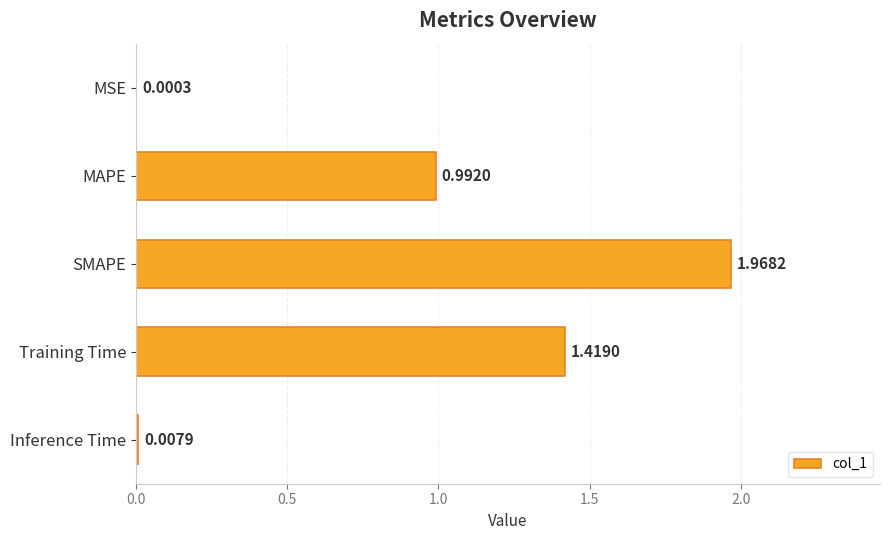

At which label is the value closest to 0?

MSE